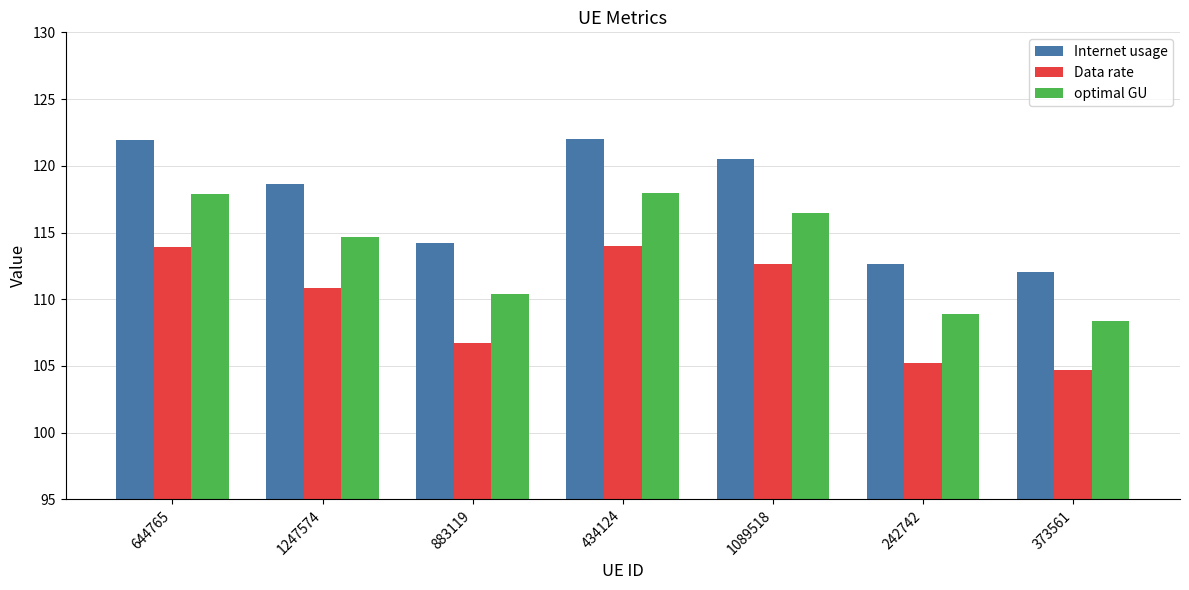

What is the sum of the Internet usage values at 644765 and 1247574?

240.6